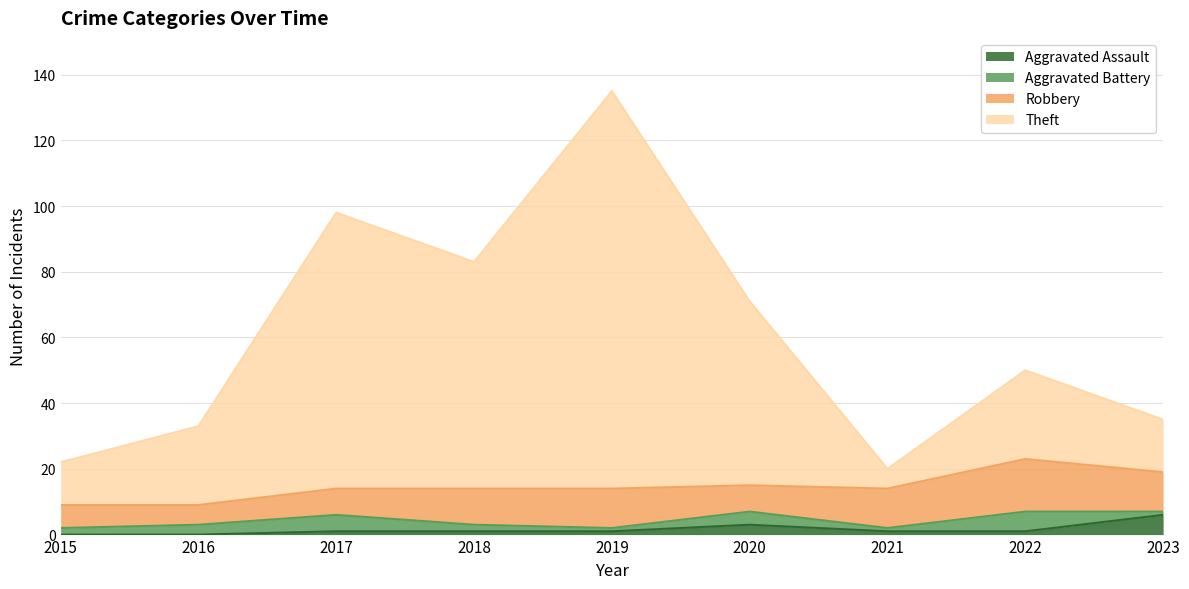

What is the maximum value for Aggravated Assault?

6